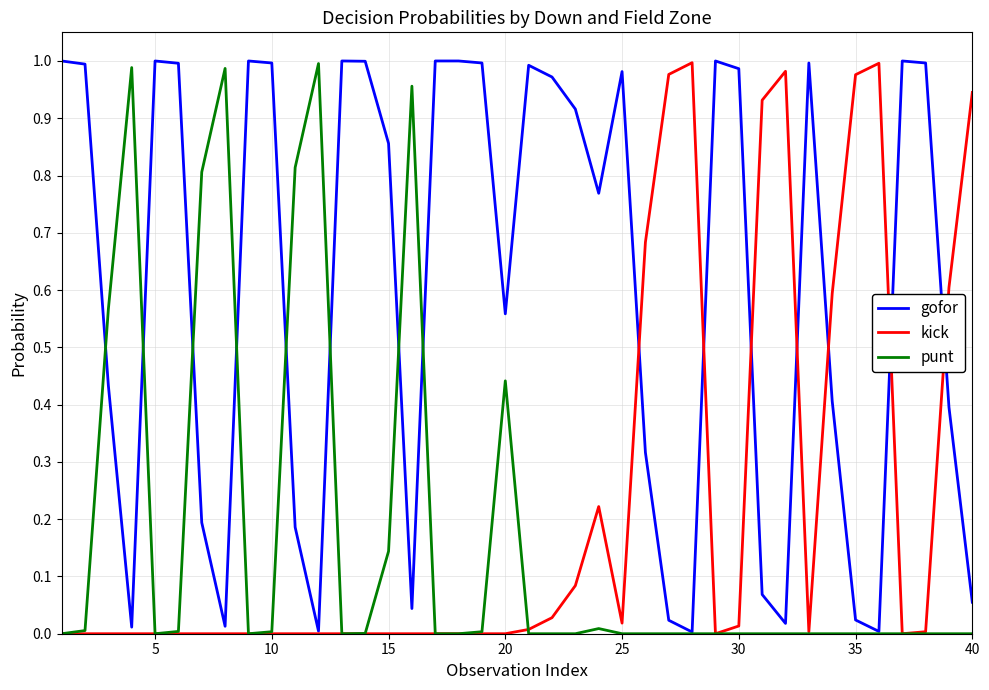

Which series has the largest total across all categories?

gofor